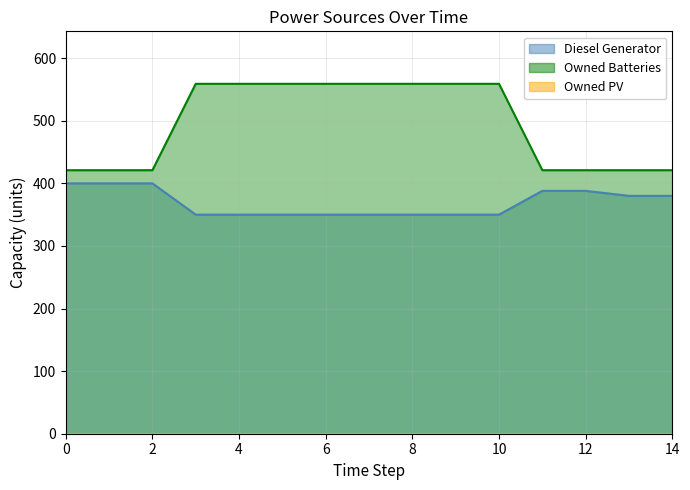

Is the value of Diesel Generator at 12 greater than the value of Owned Batteries at 3?

No